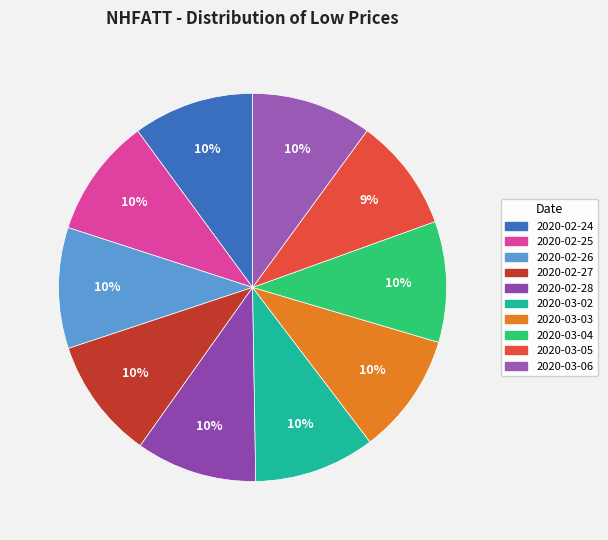

To the nearest percent, what percentage of the pie is 2020-02-26?

10%